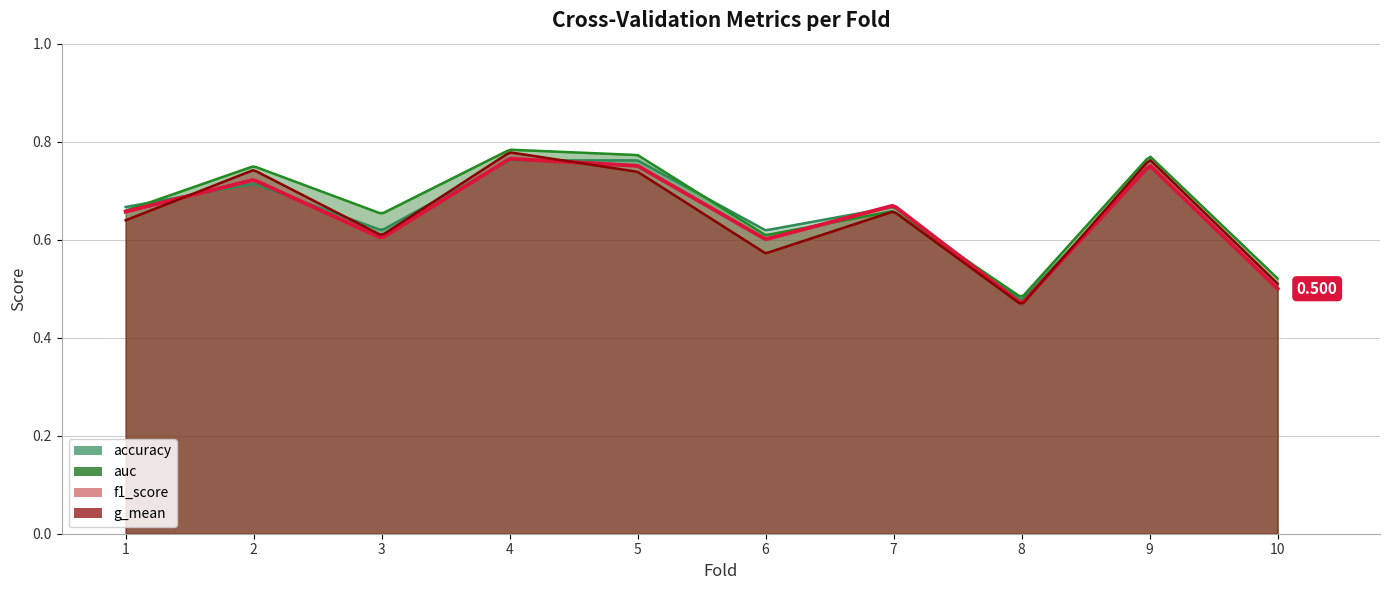

What are all the series names shown in the legend?

accuracy, auc, f1_score, g_mean